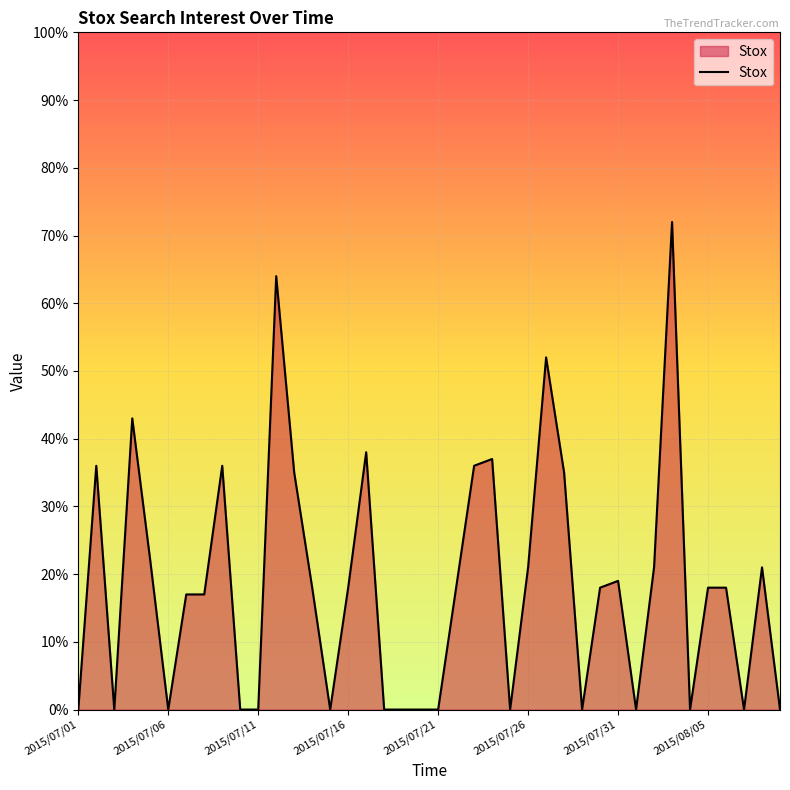

What is the greatest value displayed?

72